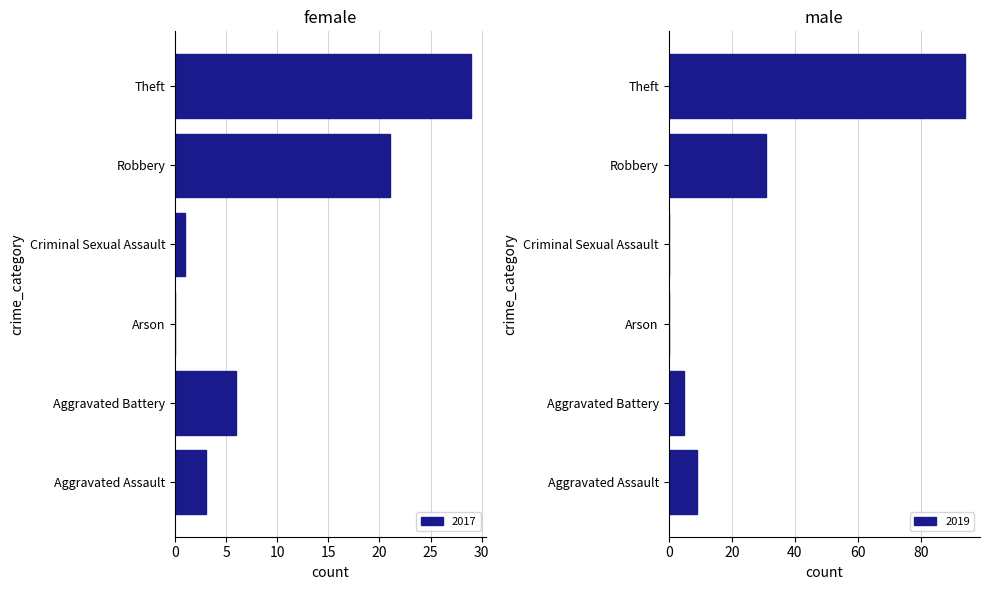

How many data points in 2017 are less than 6?

3